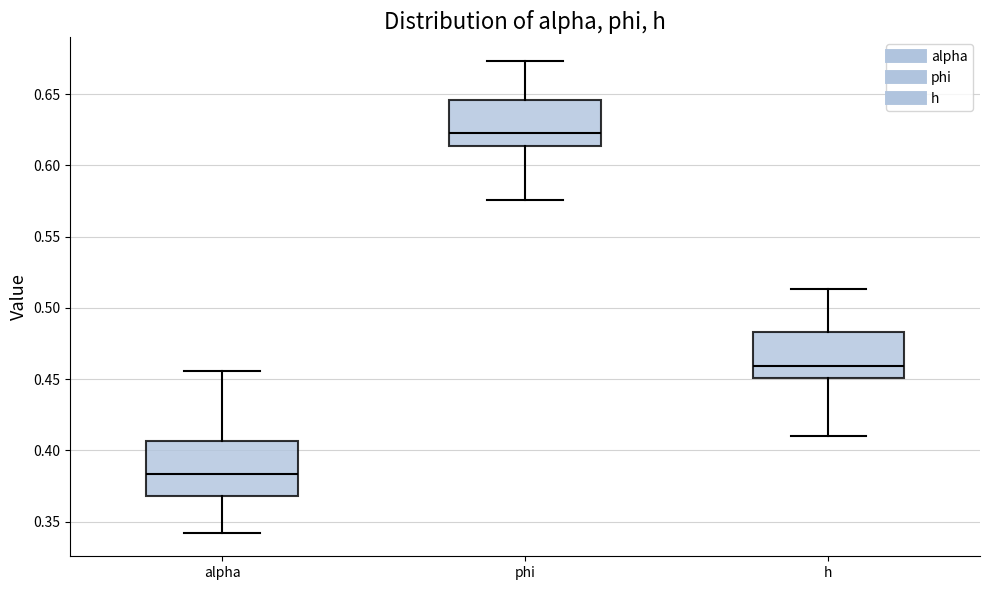

Reading left to right, transcribe this box plot: for each box, give where its median line is, the range the box spans, and where its two whiskers end, as read against the y-axis. The values are not printed on the chart, so give them approximately, as read against the axis.

alpha: median 0.385, box 0.370 to 0.405, whiskers 0.340 to 0.455
phi: median 0.625, box 0.615 to 0.645, whiskers 0.575 to 0.675
h: median 0.460, box 0.450 to 0.485, whiskers 0.410 to 0.515